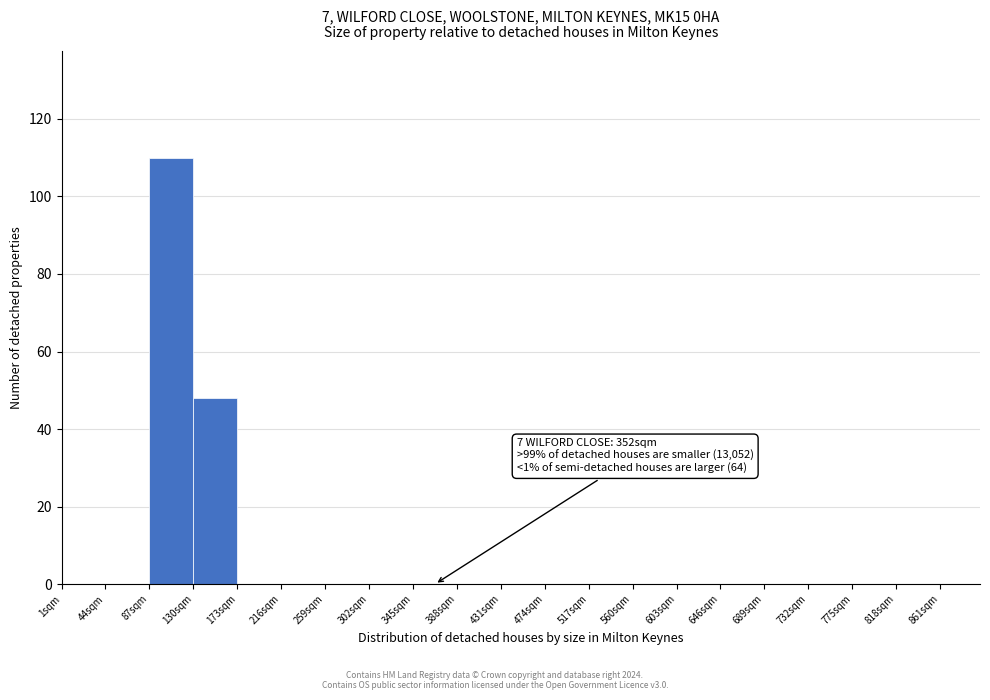

Over which range of the x-axis is the bar tallest?

87 to 130